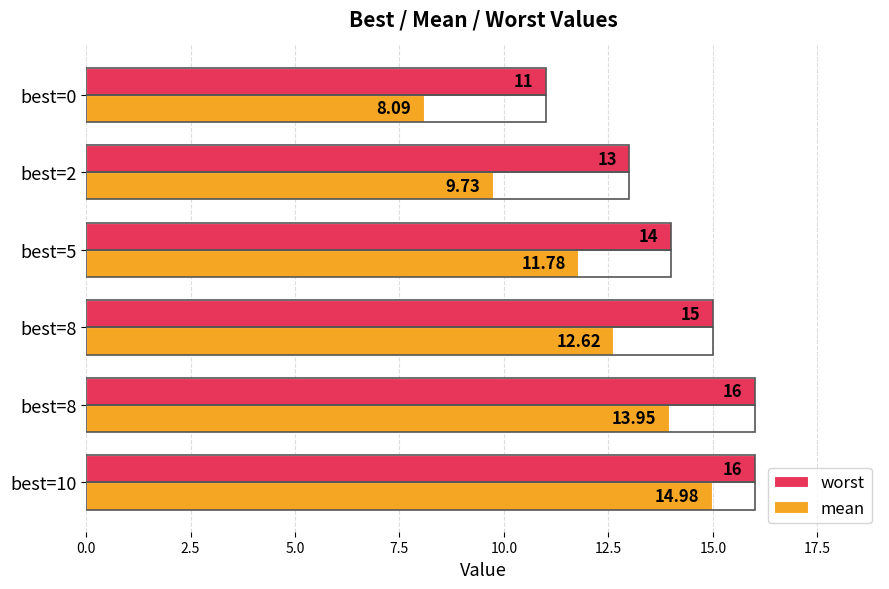

Reading right to left, list all the values displayed in this chart.

worst: 11.0	13.0	14.0	15.0	16.0	16.0
mean: 8.1	9.7	11.8	12.6	13.9	15.0